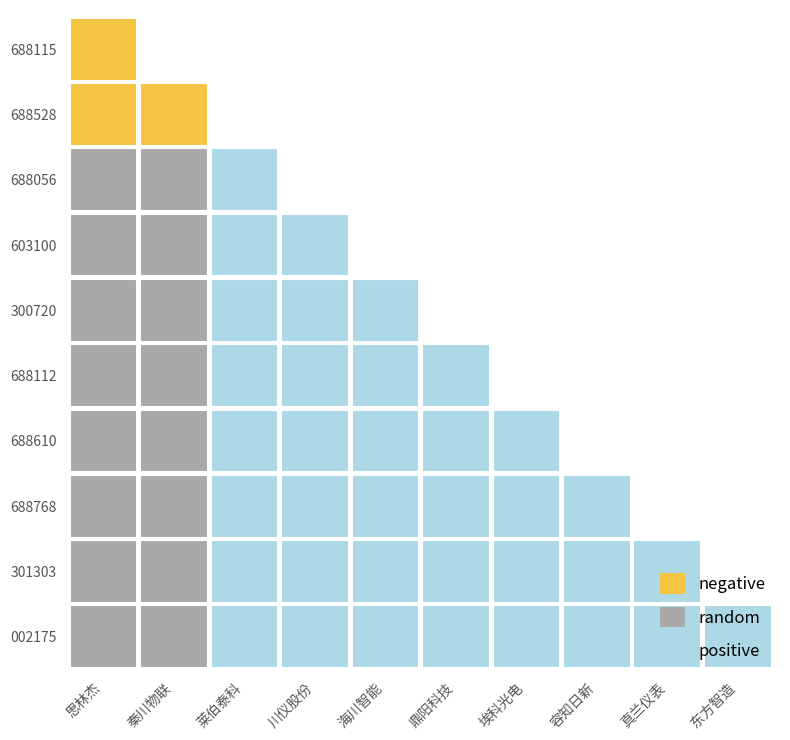

The 区间涨幅 series shows 7.3 at 涨幅. True or false?

False